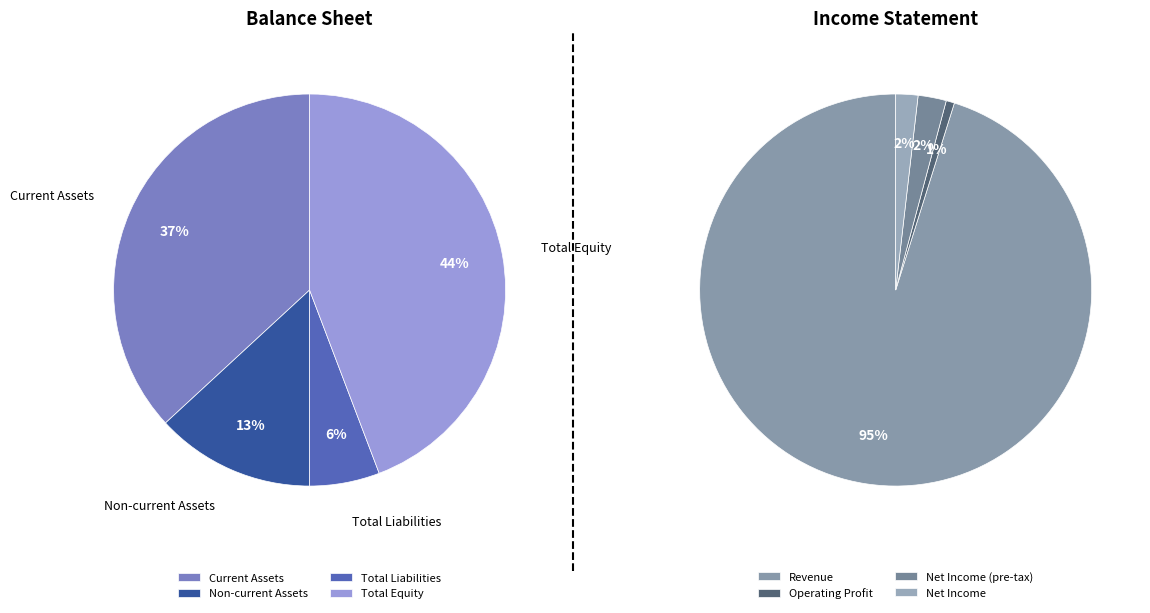

Does 3 represent more than half of the total?

No